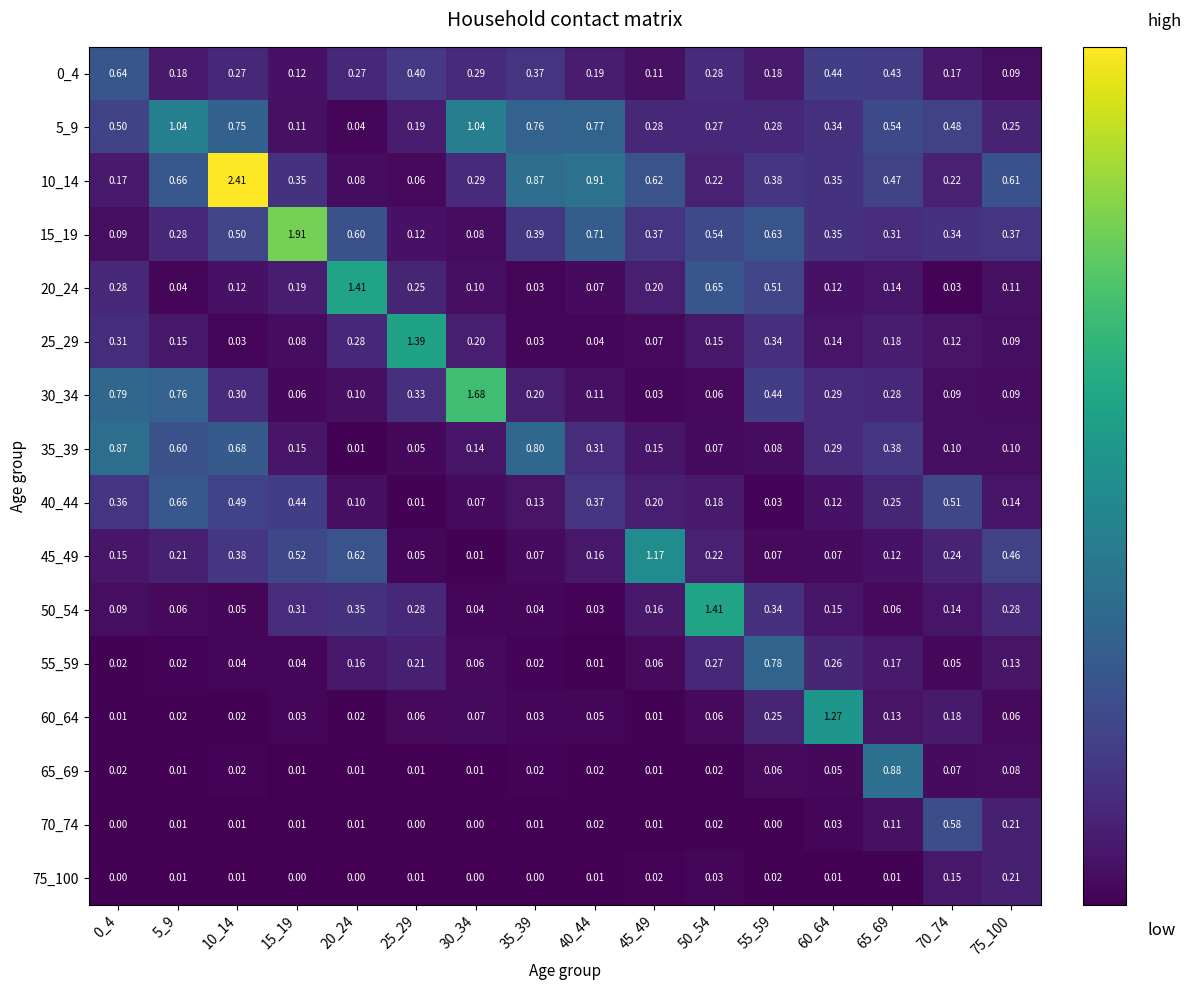

Is the value of 45_49 at 35_39 greater than the value of 30_34 at 30_34?

No